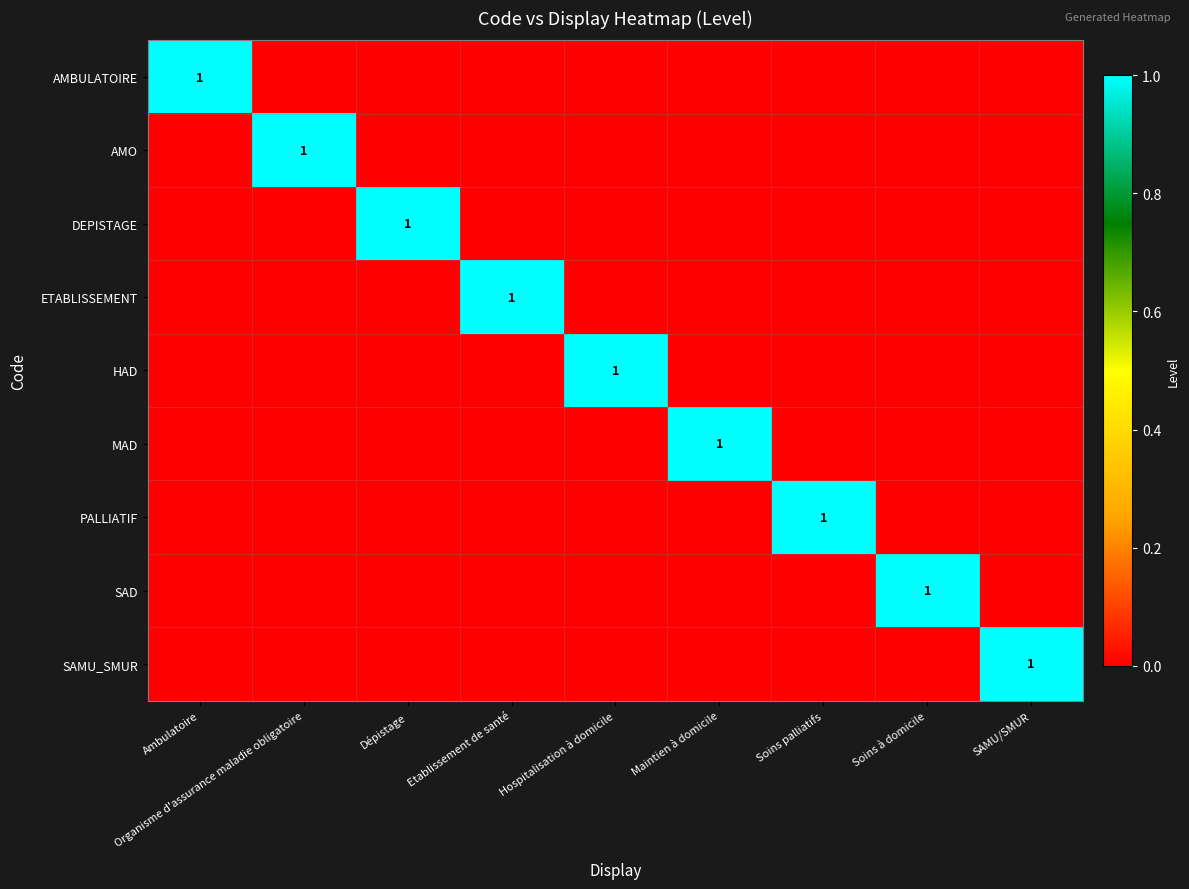

What is the maximum value shown in the chart?

1